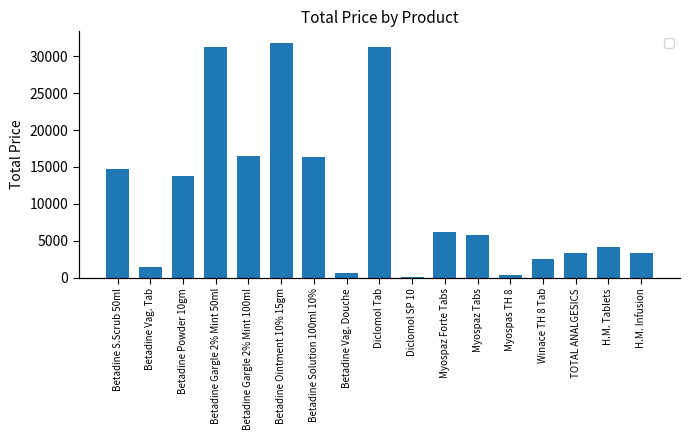

Which category has the highest value across all series?

Betadine Ointment 10% 15gm